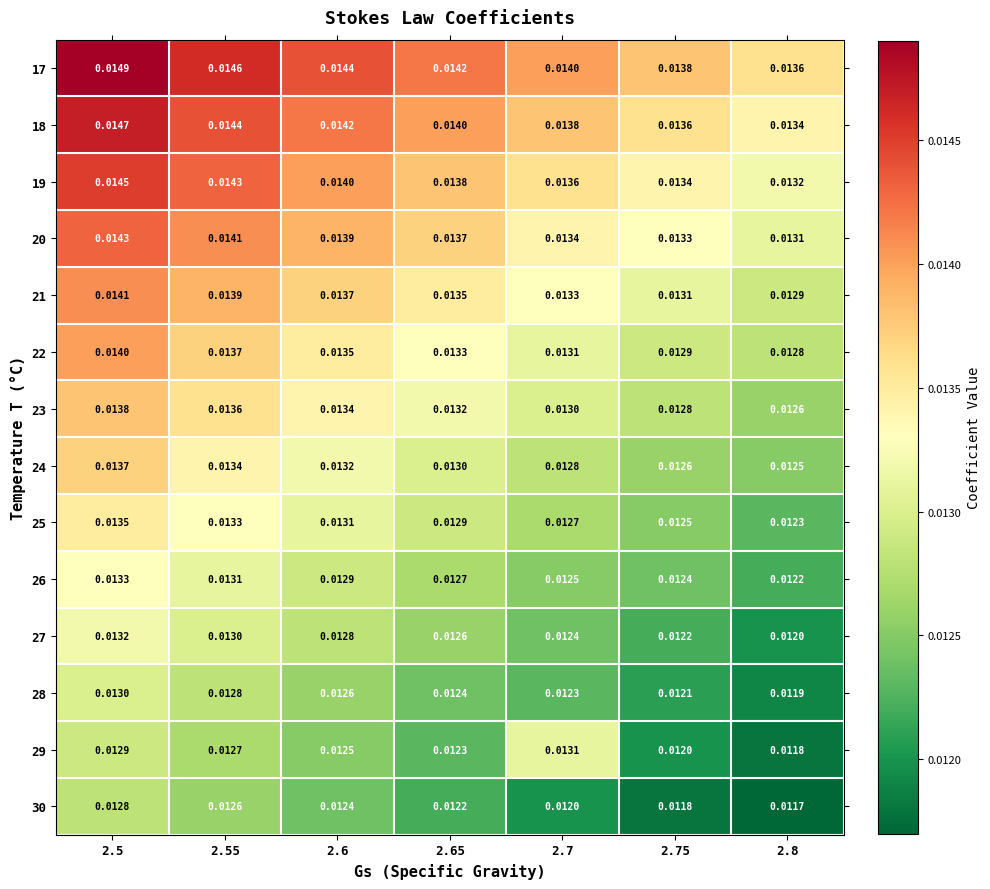

What is the total value across all series at 2.55?

0.2